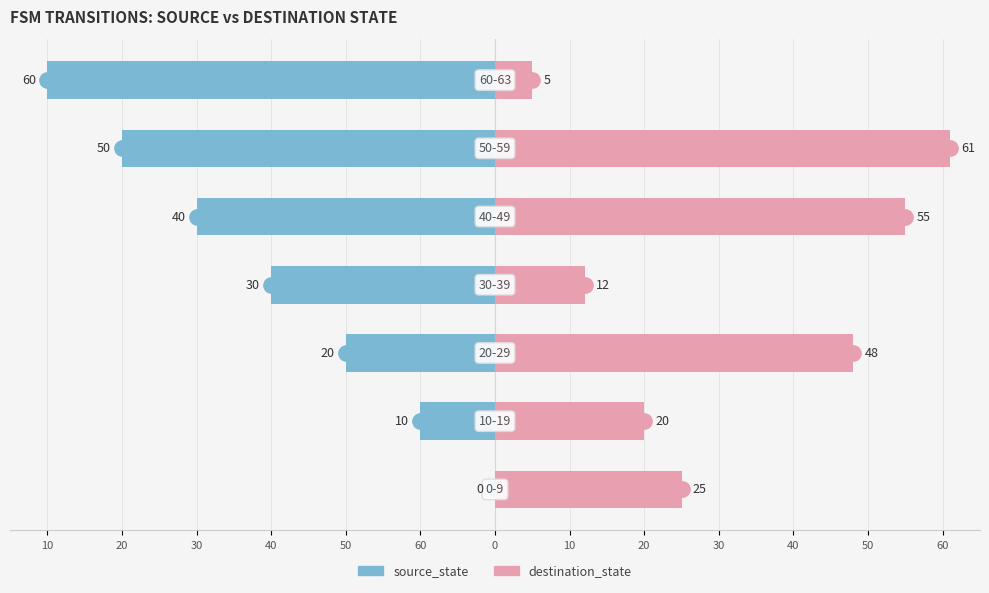

What is the value of the destination_state bar at the 1st from the left?

25